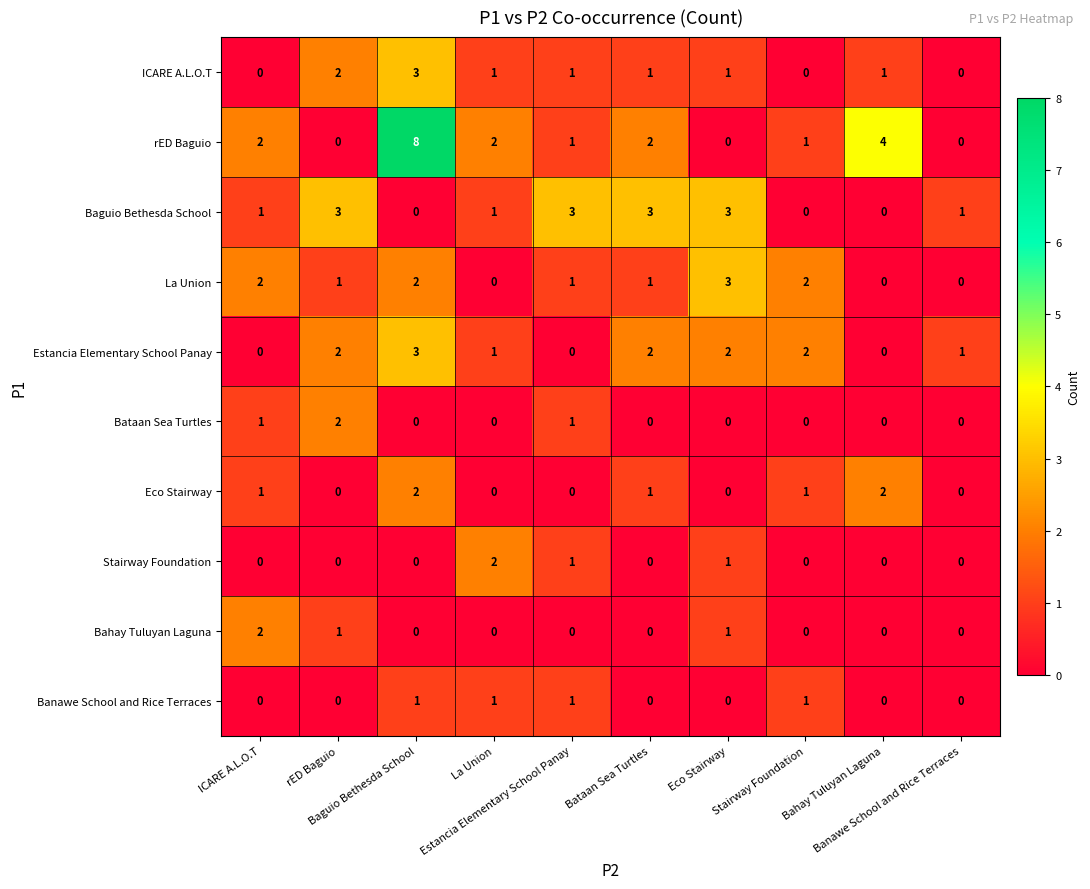

Which series changed the most between Baguio Bethesda School and Stairway Foundation?

rED Baguio